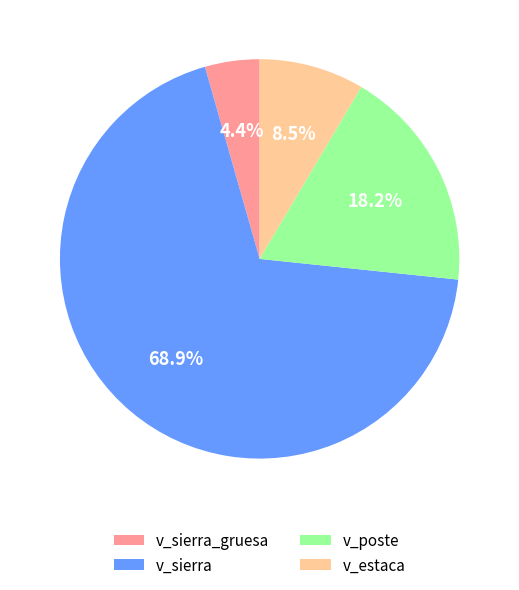

What is the largest slice in the pie chart?

v_sierra